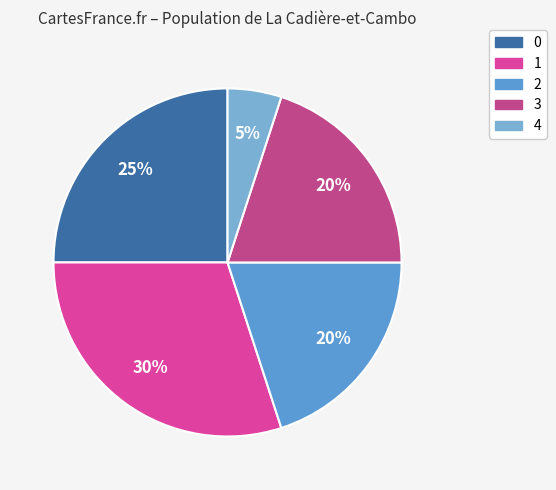

Which has a higher value, 1 or 4?

1